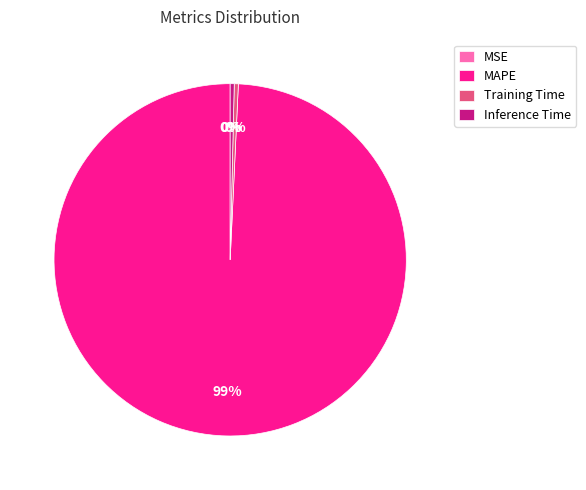

True or false: Inference Time accounts for 7% of the total.

False